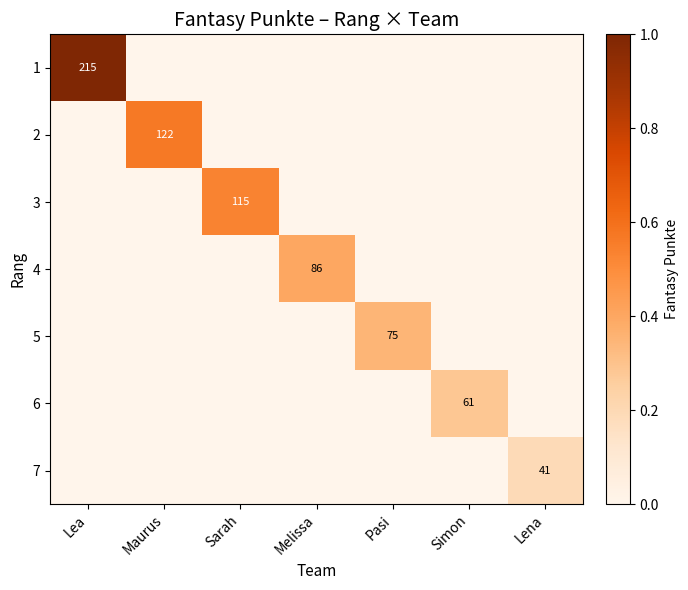

Is it true that 2 equals 162 at Maurus?

False